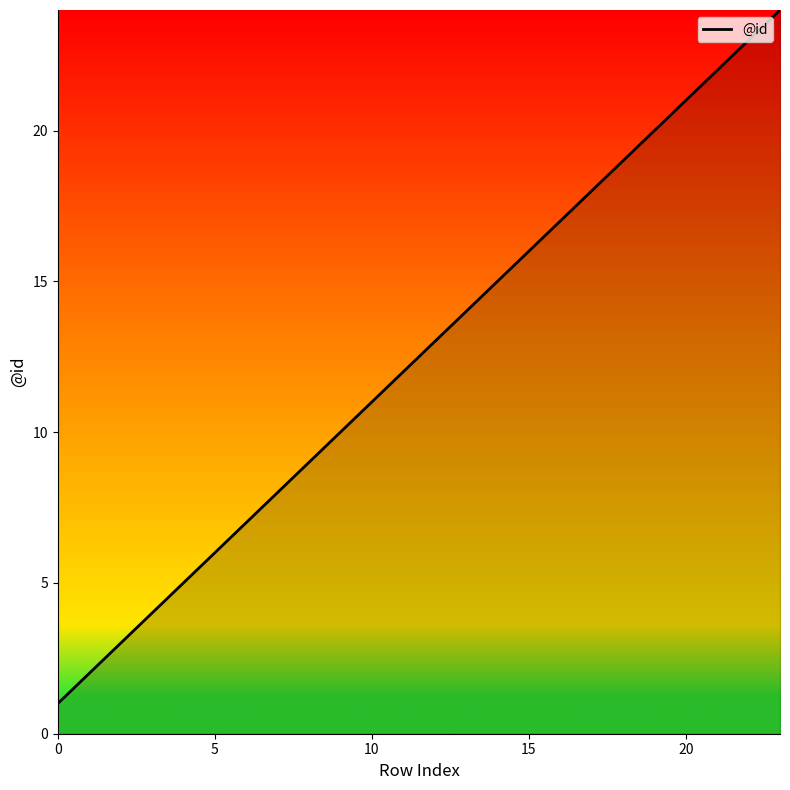

What is the greatest value displayed?

24